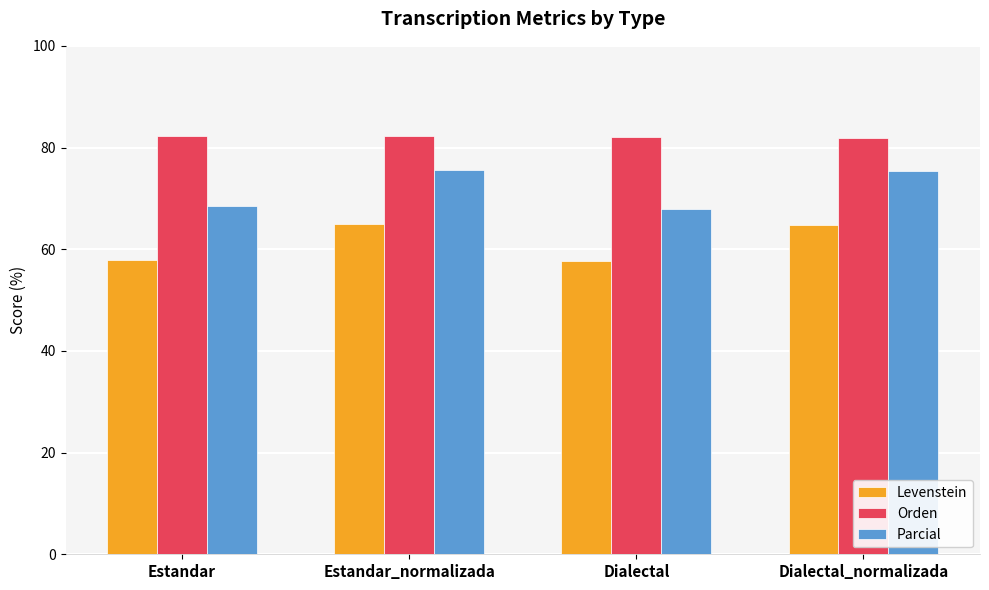

What is the average value of the Orden series?

82.1